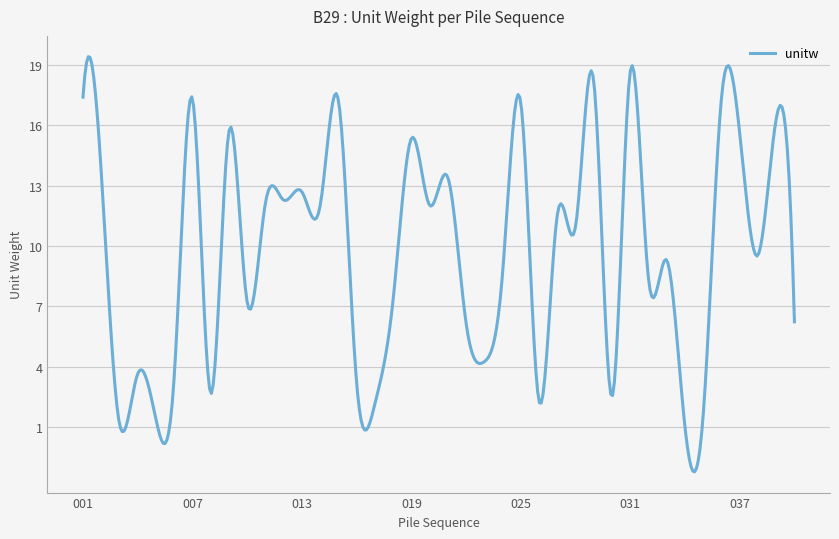

How many categories are shown in the chart?

400